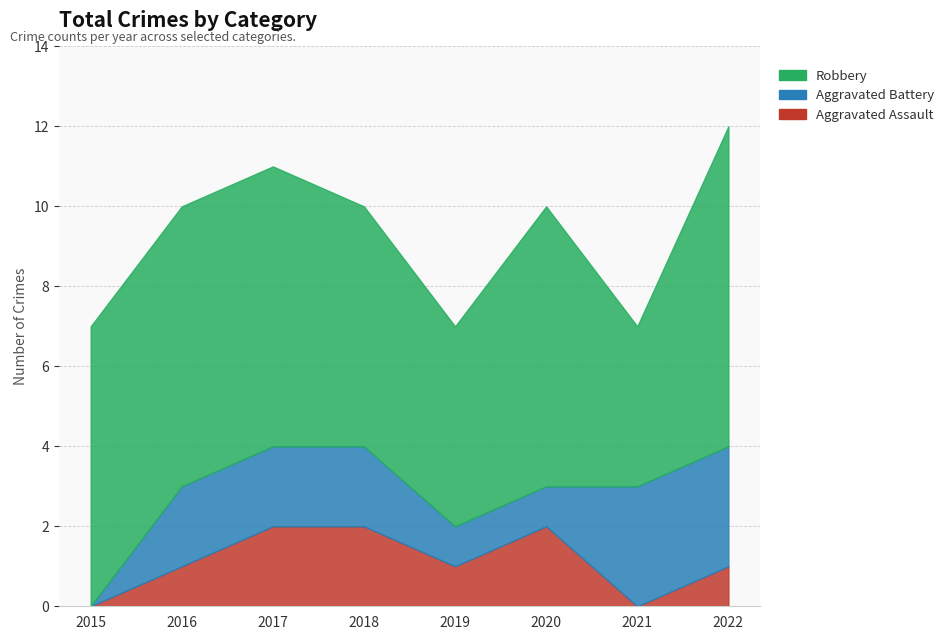

Which category has the highest value across all series?

2022